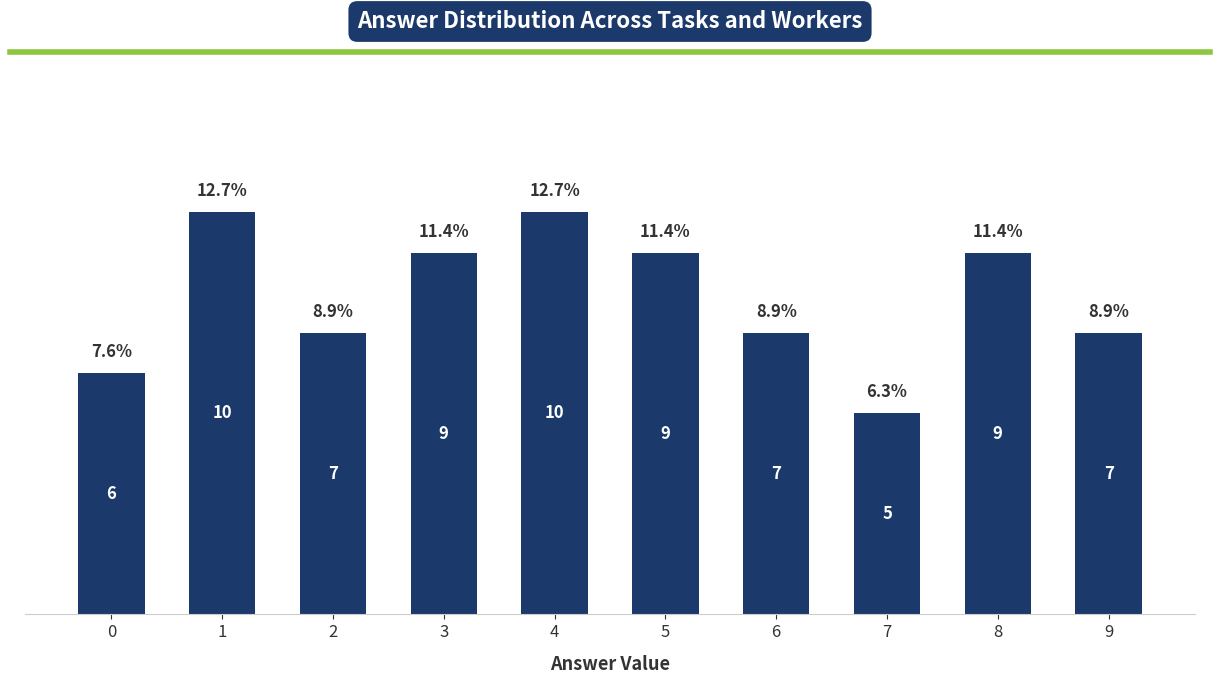

What value does the data have at 5?

9